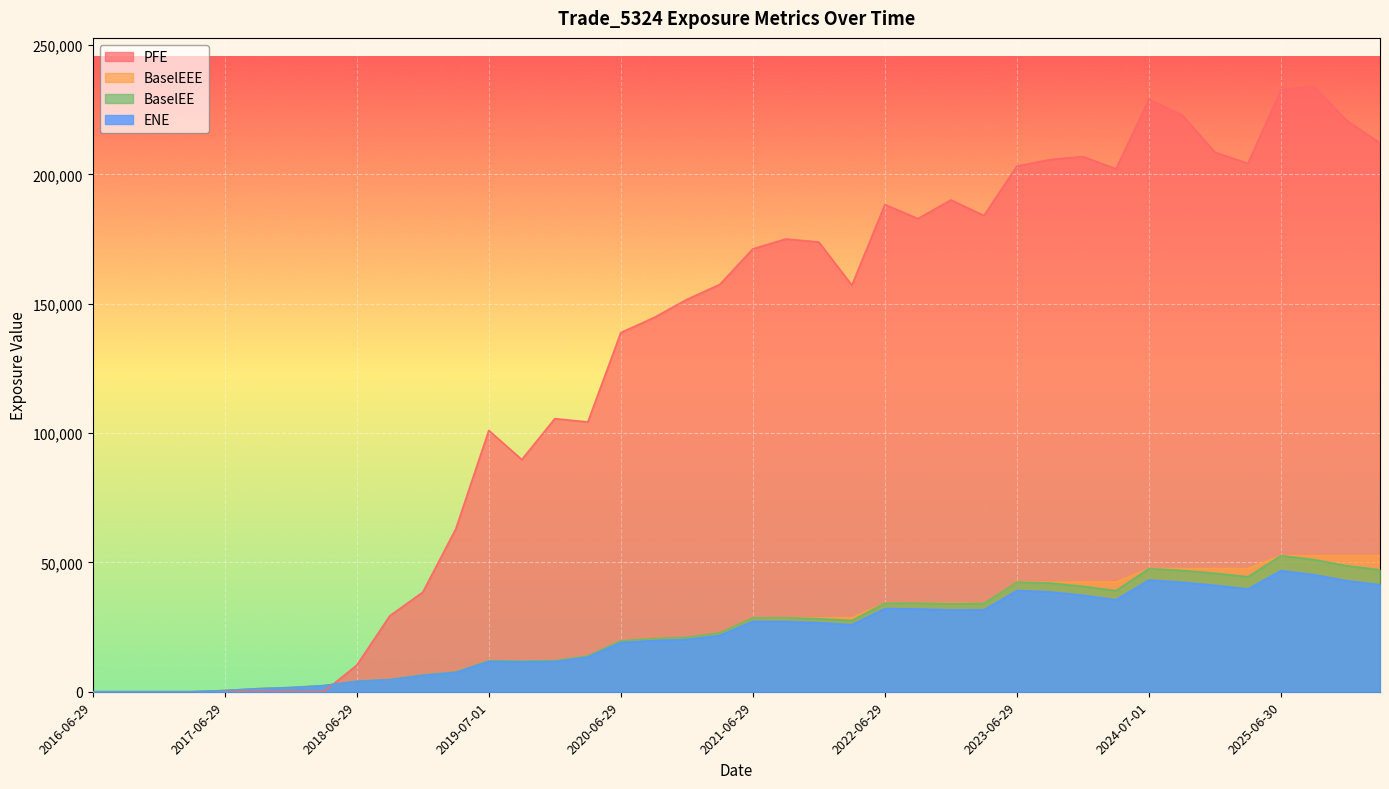

Between 2016-06-29 and 2023-09-29, which series saw the biggest shift?

PFE